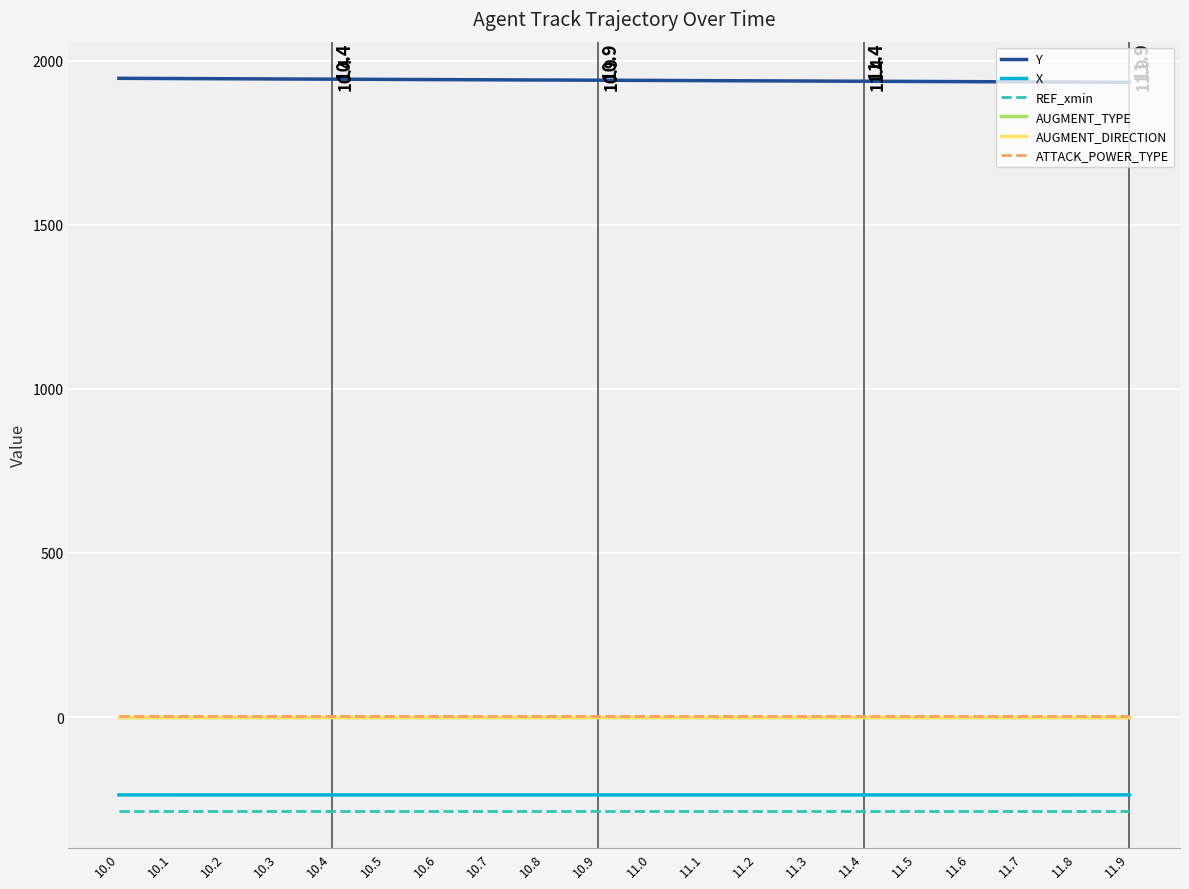

True or false: Y and ATTACK_POWER_TYPE intersect in this chart.

False